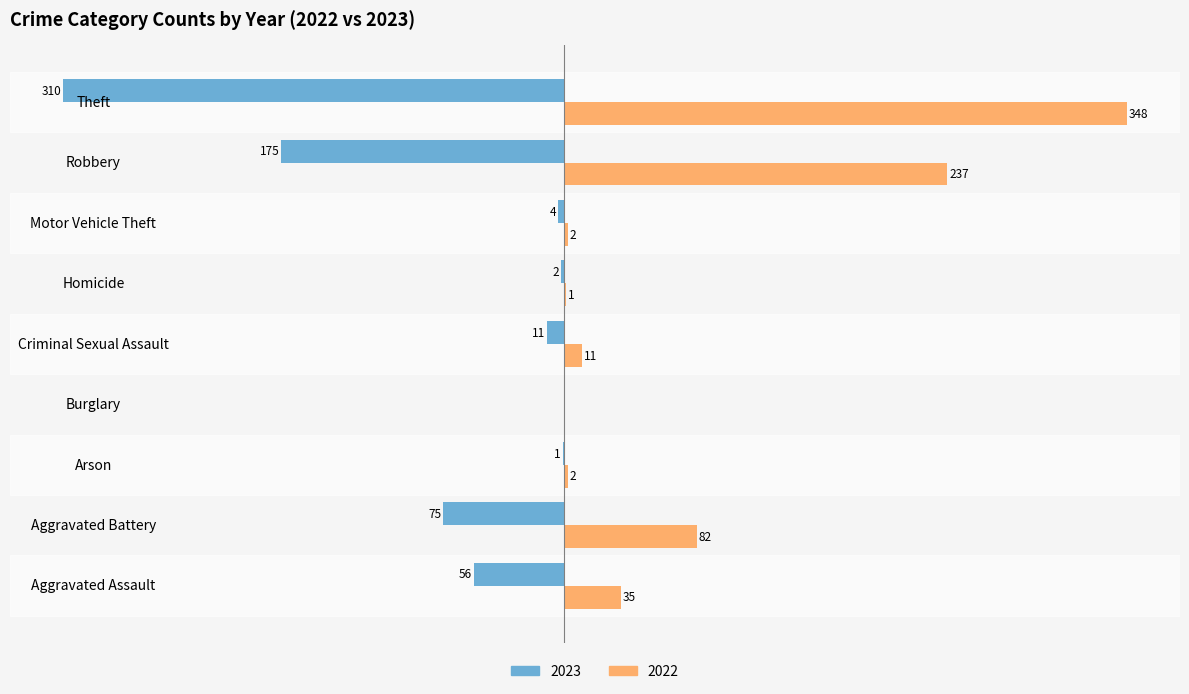

Where is 2023 nearest to the value -155?

Robbery